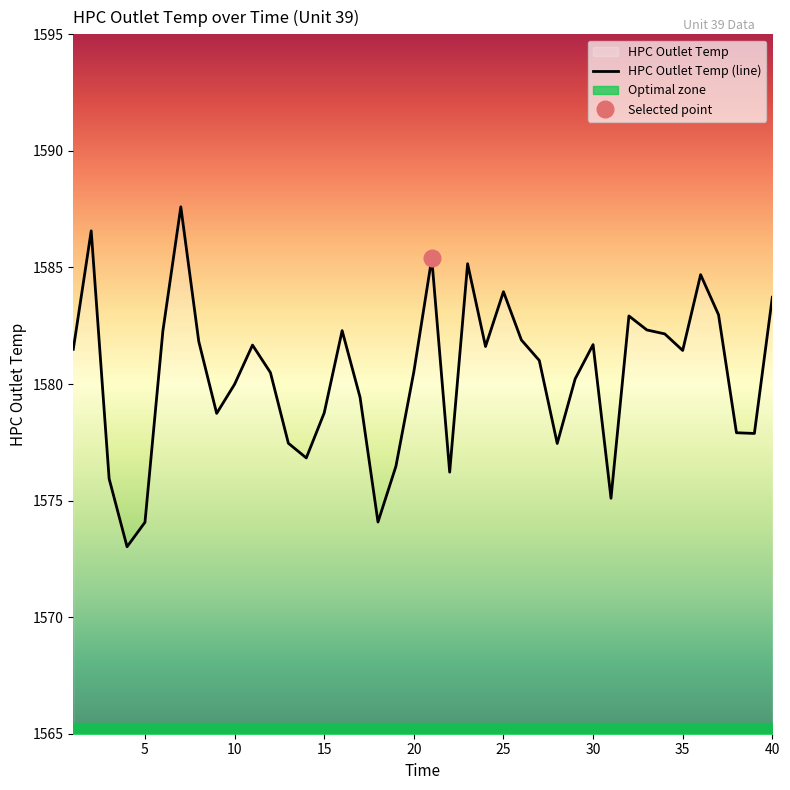

What is the minimum value shown in the chart?

1573.0